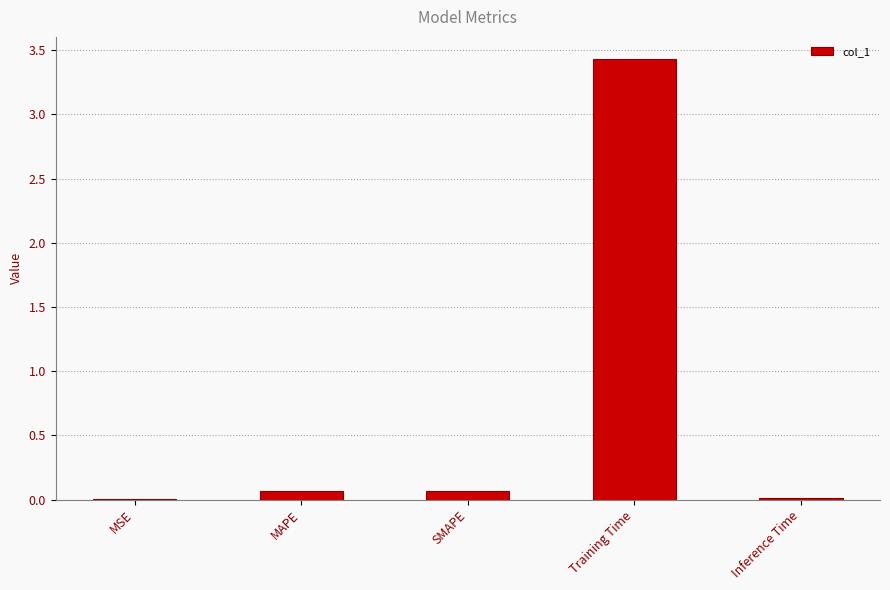

Which has a higher value, MAPE or Training Time?

Training Time